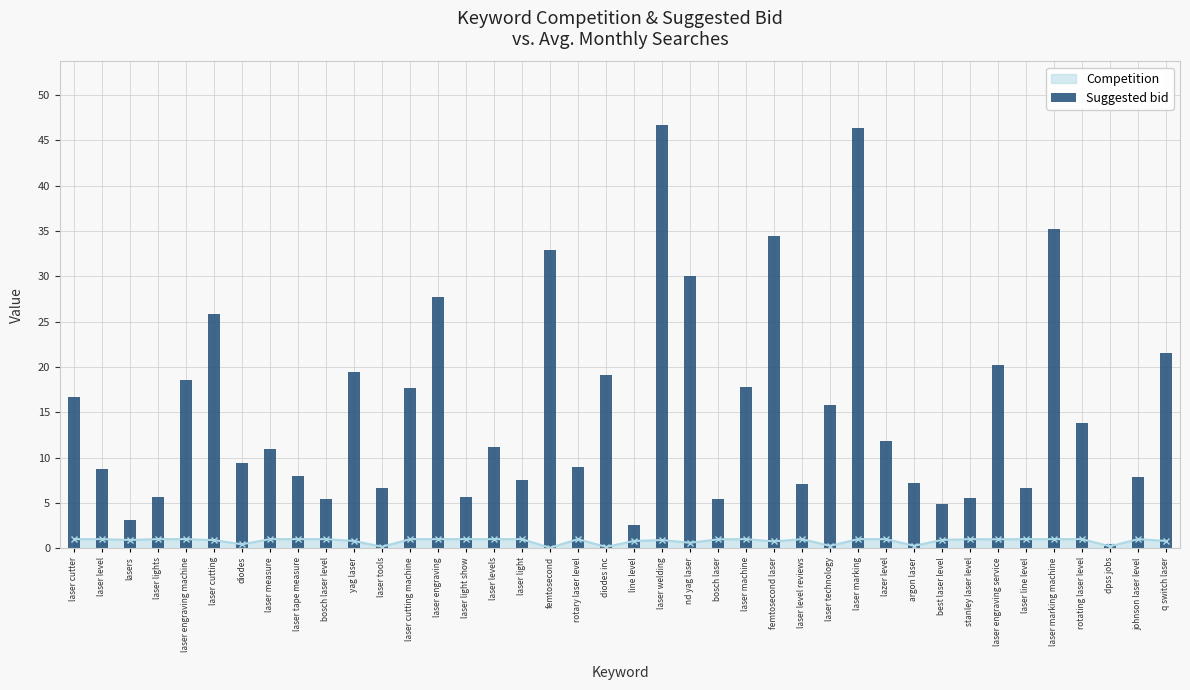

What is the minimum value shown in the chart?

0.4